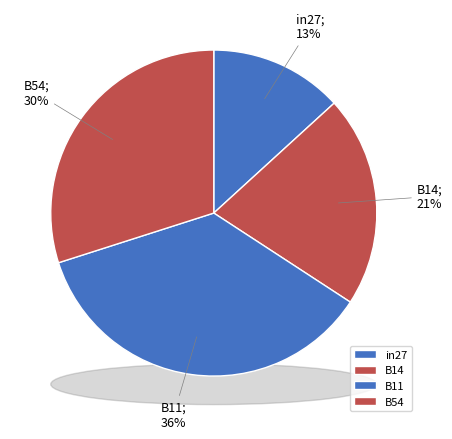

How much of the chart is everything except B11?

64.1%